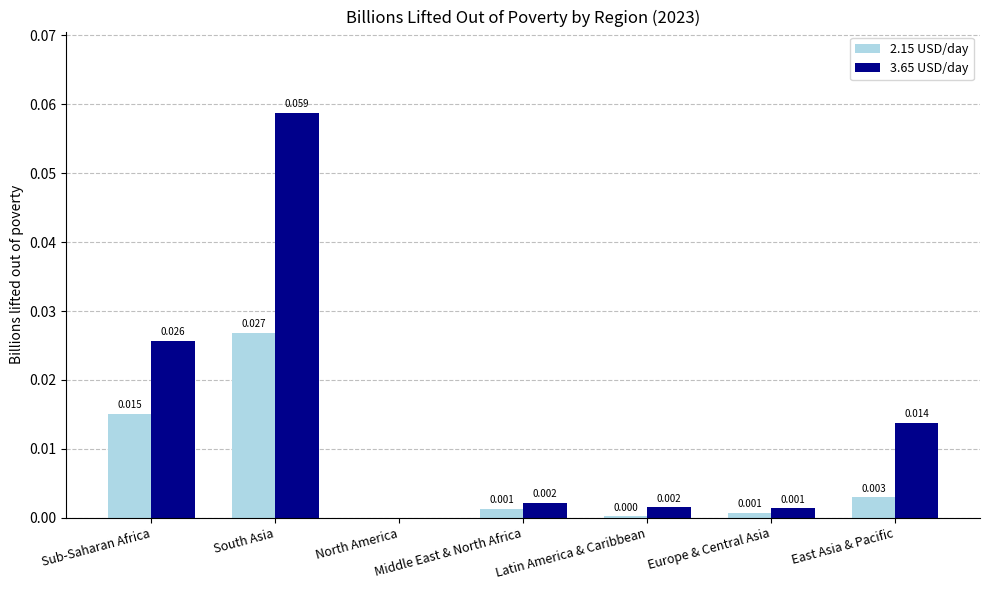

At which category is the sum across all series the highest?

South Asia